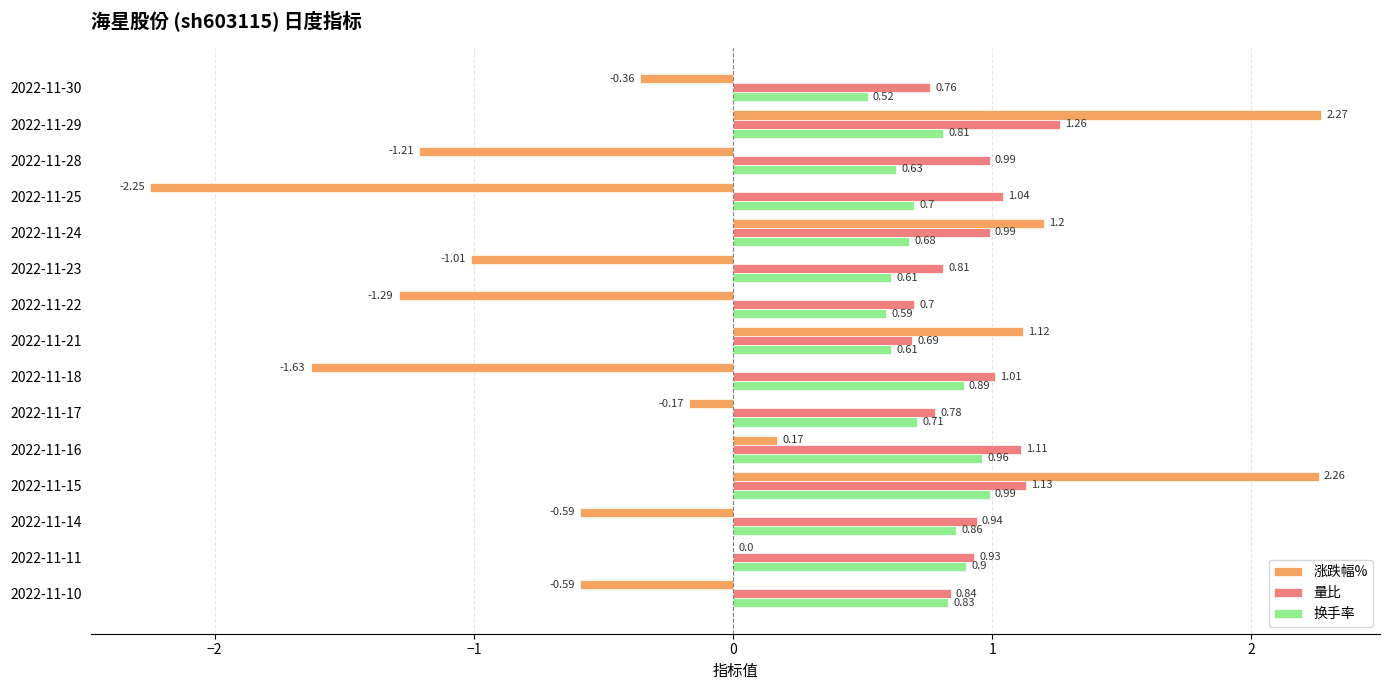

What is the sum of all 涨跌幅% values?

-2.1